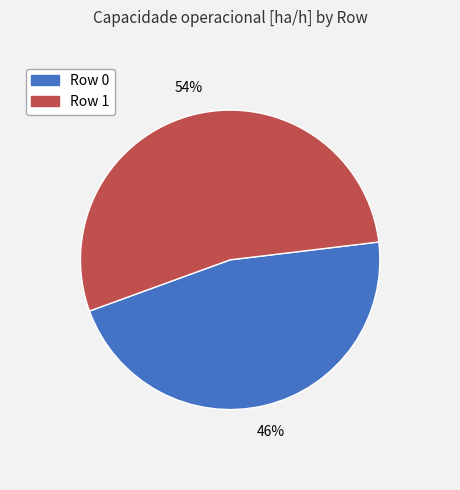

How many slices are in this pie chart?

2